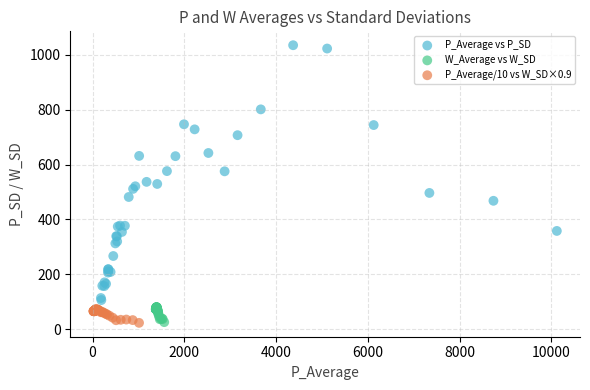

Which series has the widest spread of Y values?

P_Average vs P_SD